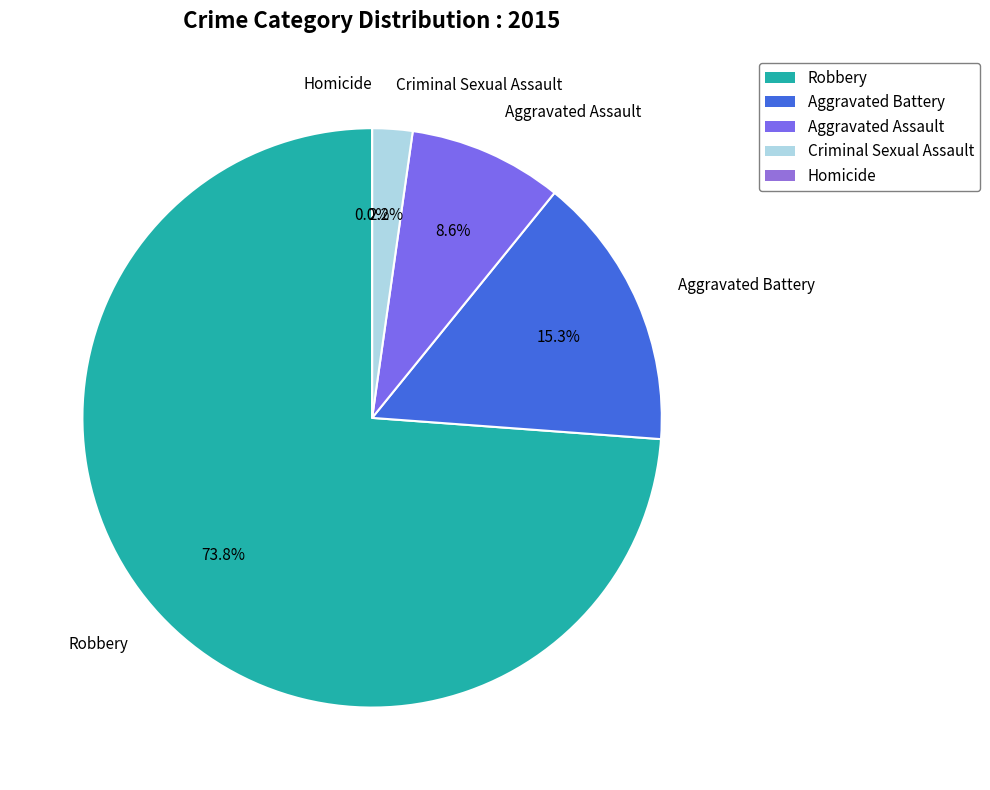

To the nearest percent, what is the average slice percentage?

20%